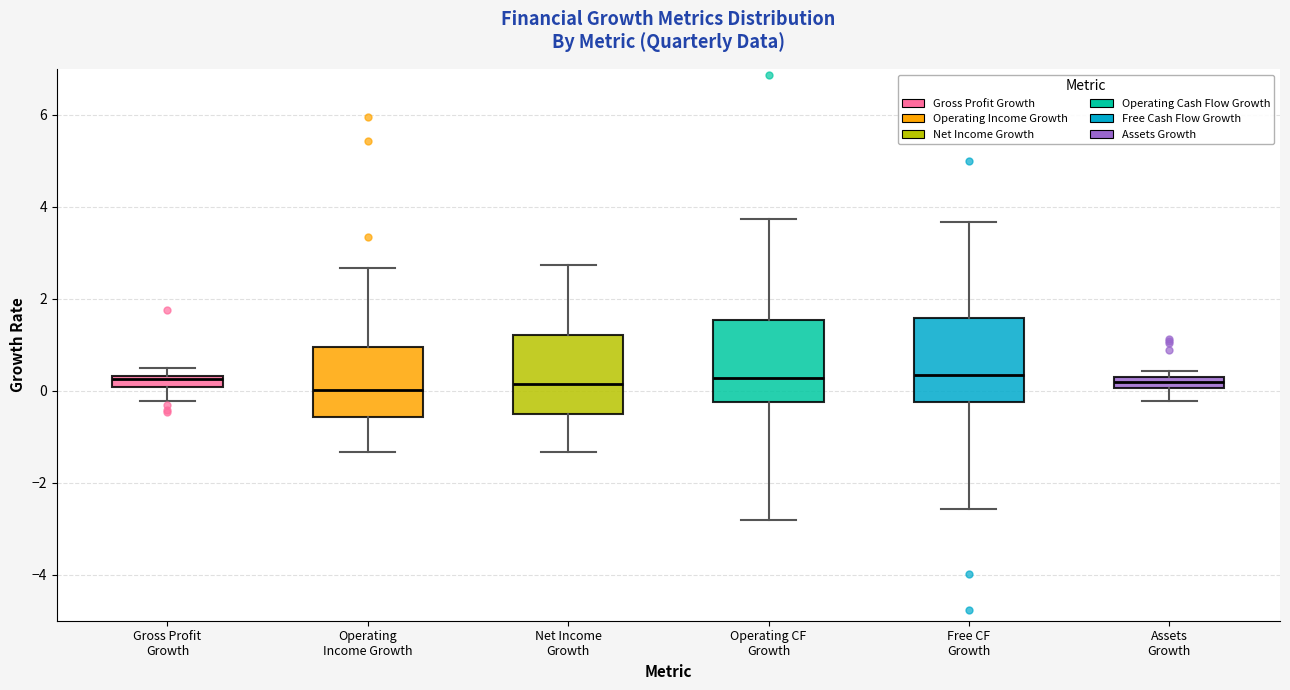

Where does the upper whisker of the box for Free CF Growth end on the y-axis? The values are not printed on the chart, so give them approximately, as read against the axis.

3.6